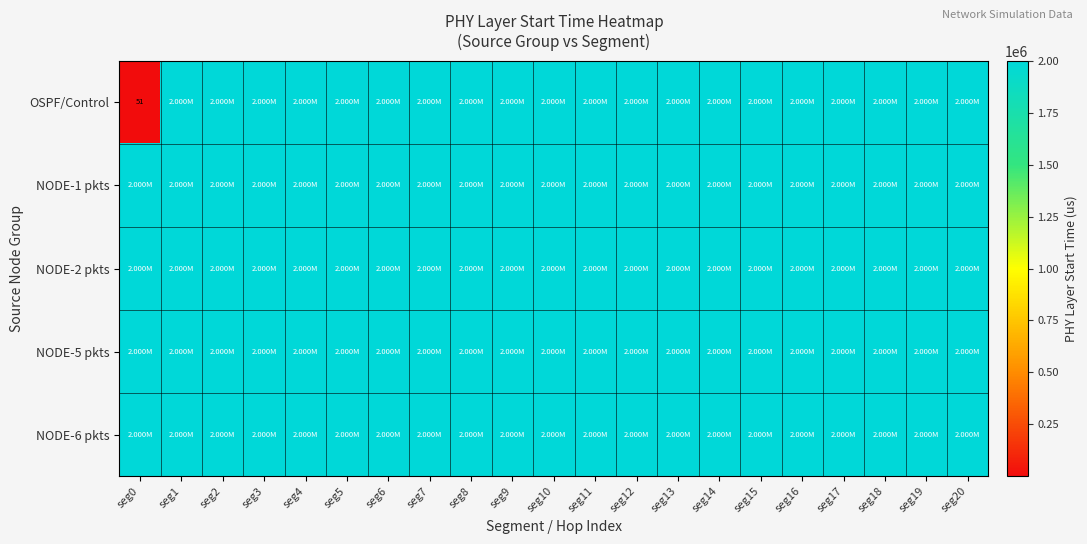

The value of NODE-5 pkts at seg7 is 2000233.0. True or false?

True